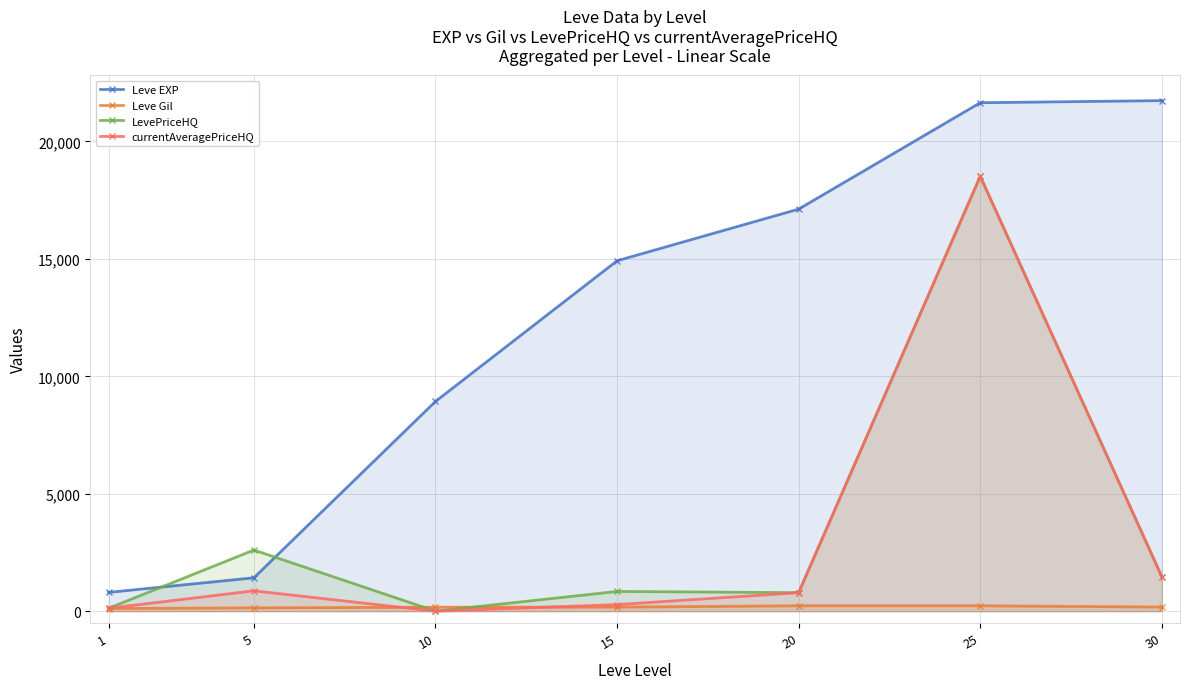

How many lines are shown in the chart?

4